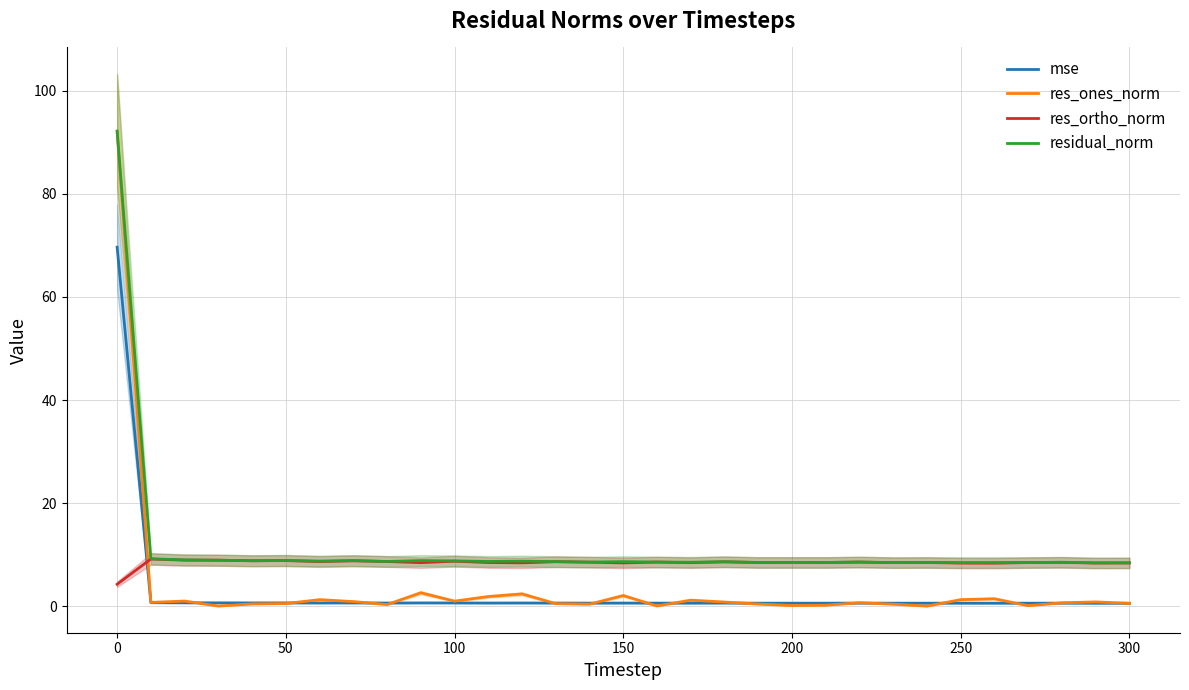

How many values in the res_ortho_norm series are below 8?

1